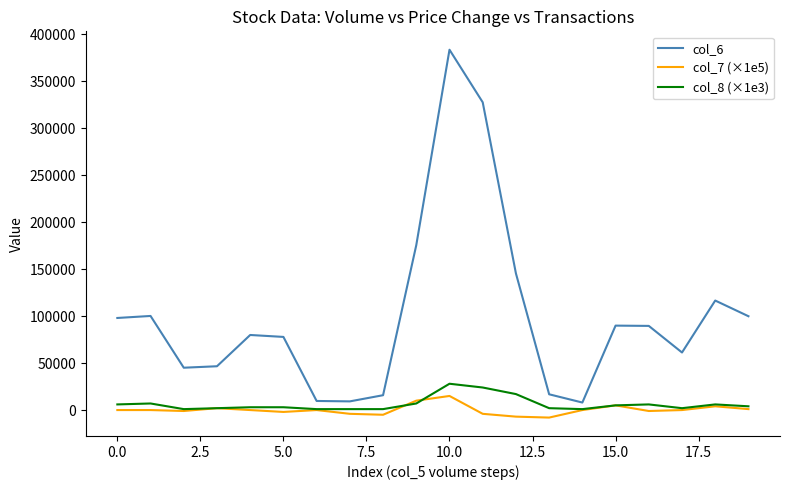

What are all the series names shown in the legend?

col_6, col_7 (×1e5), col_8 (×1e3)